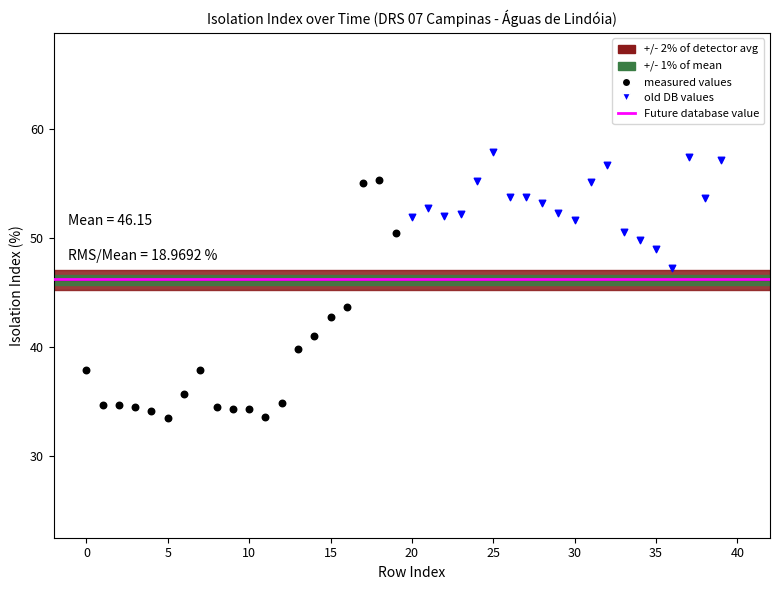

Which series reaches the minimum Y coordinate?

measured values